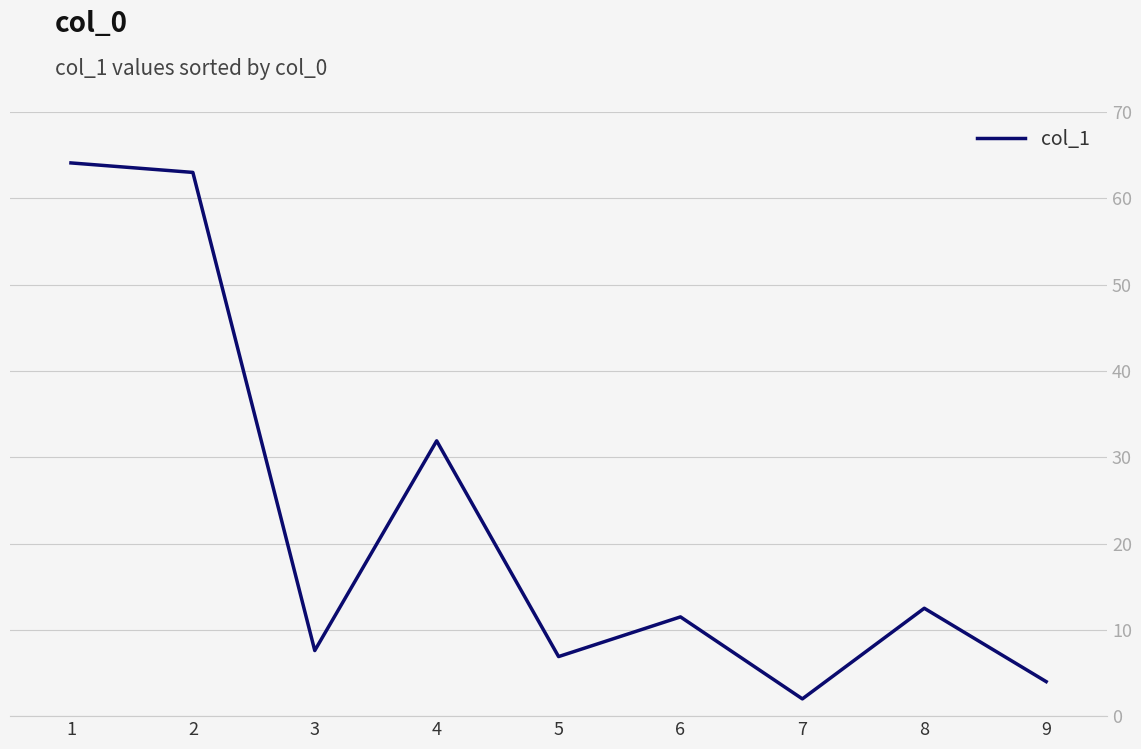

At which category does the chart reach its minimum across all series?

7